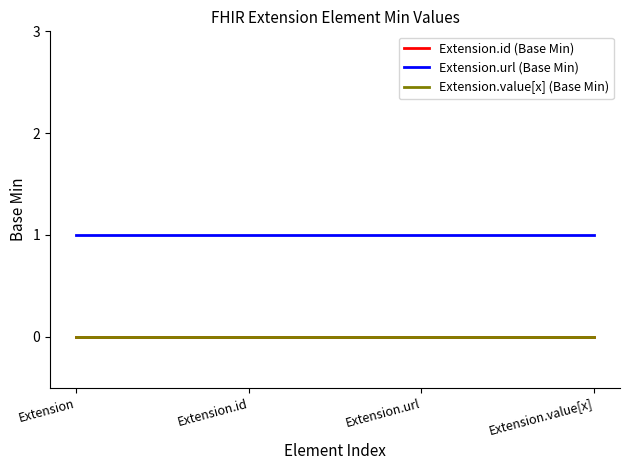

Does the chart display data point markers on the line(s)?

No